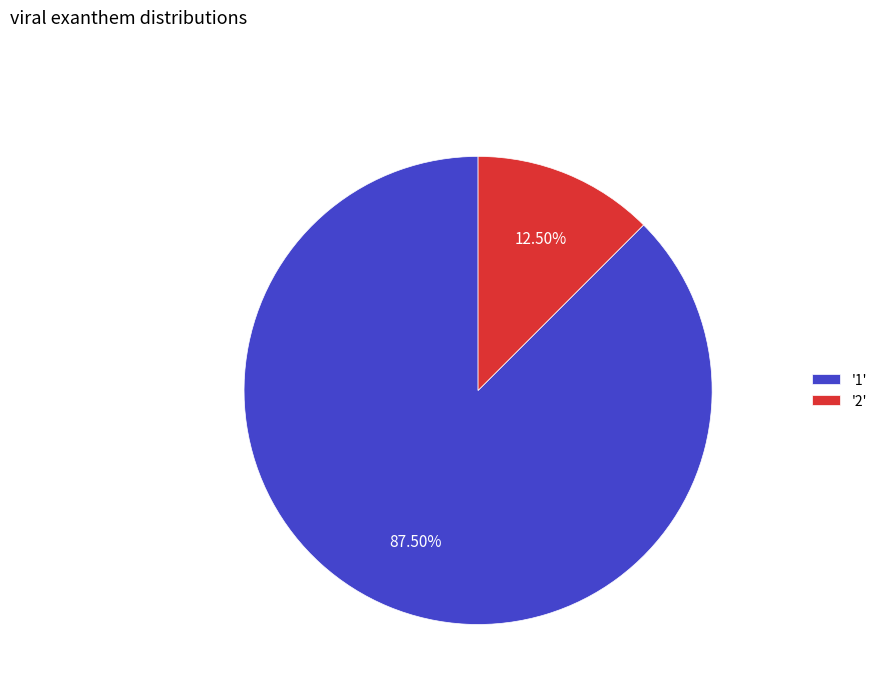

What is the majority slice?

'1'